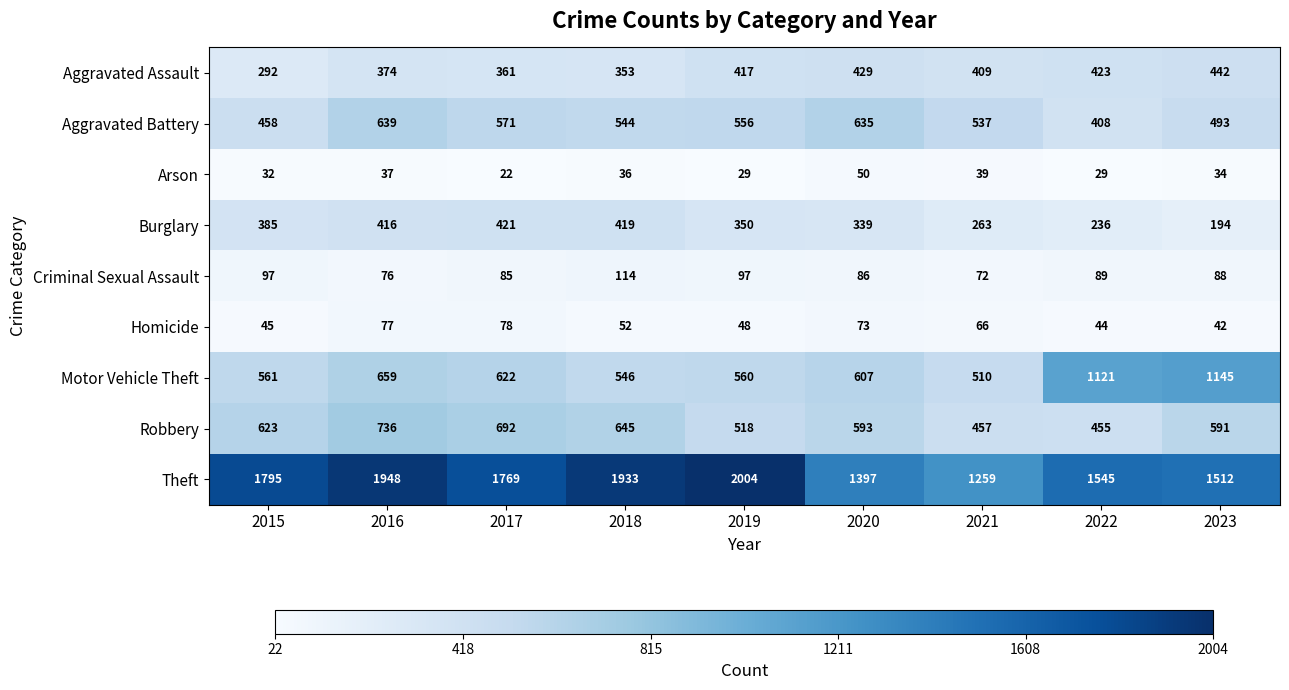

Which series changed the most between 2020 and 2023?

Motor Vehicle Theft